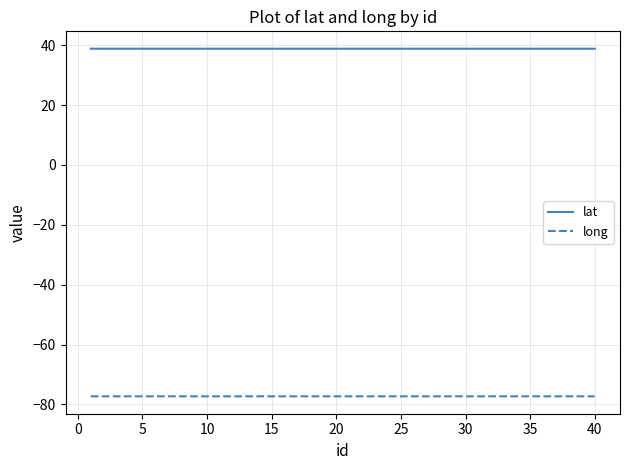

True or false: lat has more than 2 interior local peaks.

True